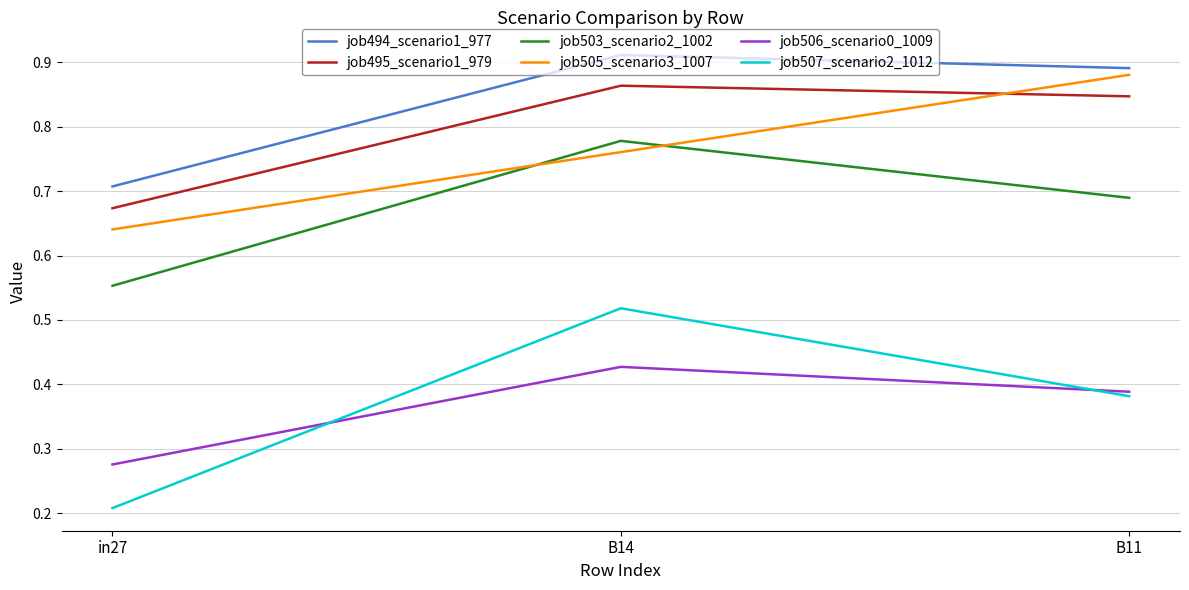

The job506_scenario0_1009 series shows 0.1 at in27. True or false?

False